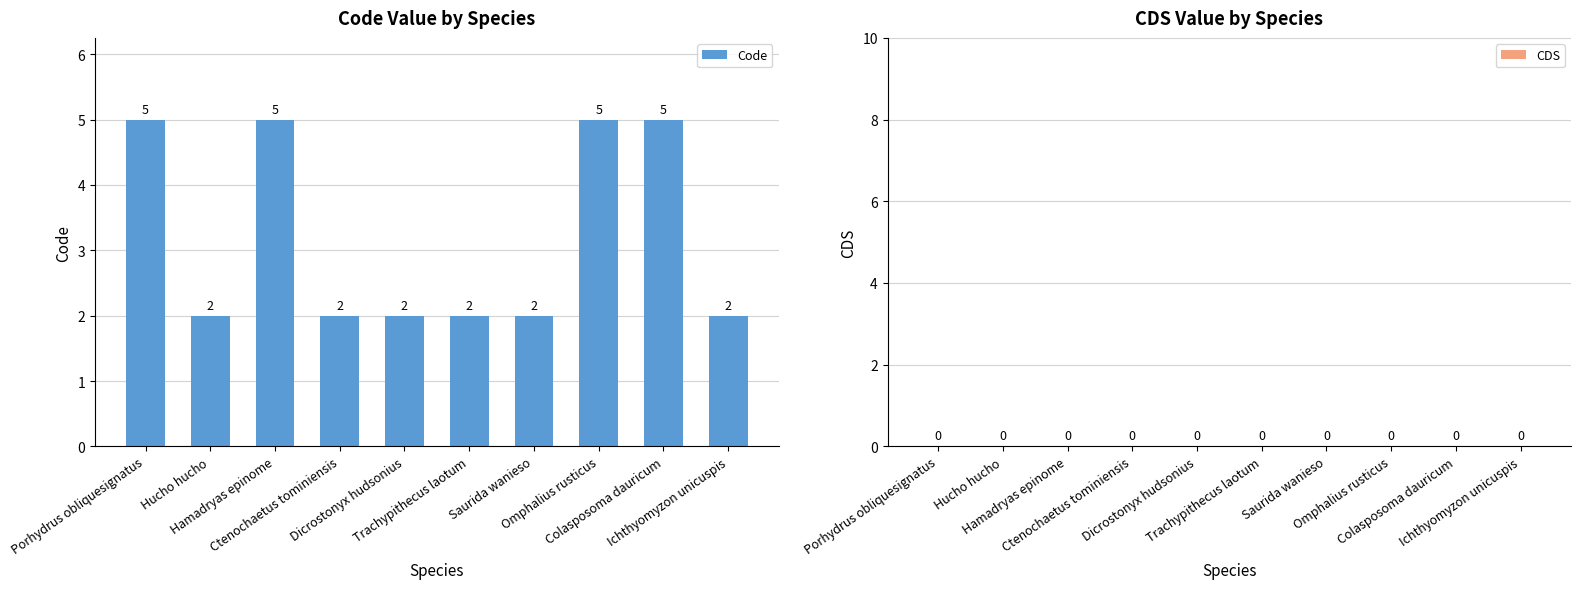

What is the average value?

3